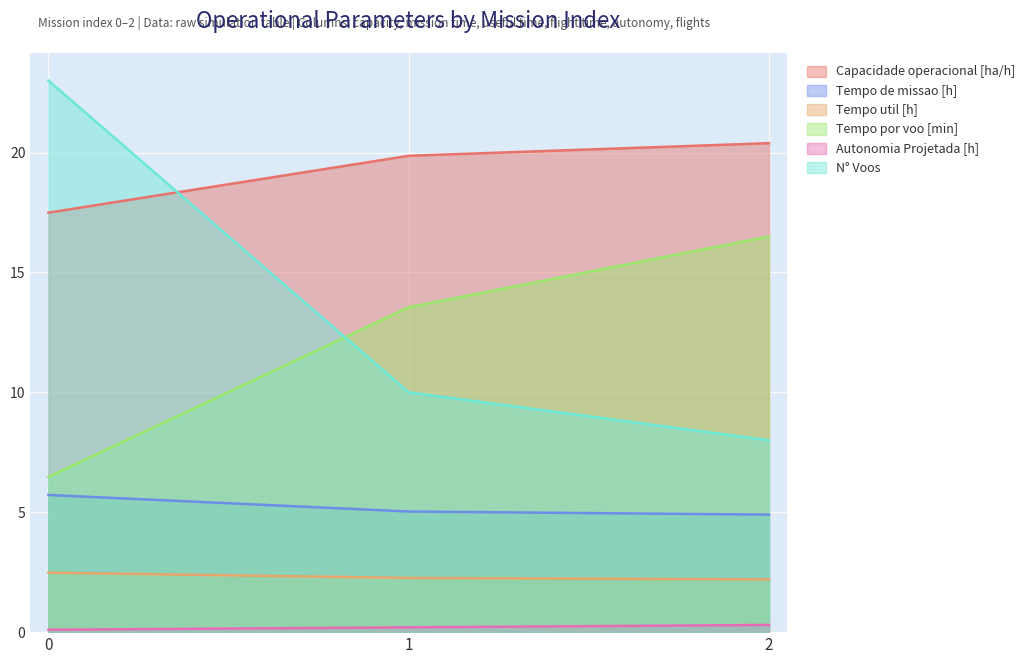

Rank the categories by Autonomia Projetada [h] value from highest to lowest.

2, 1, 0